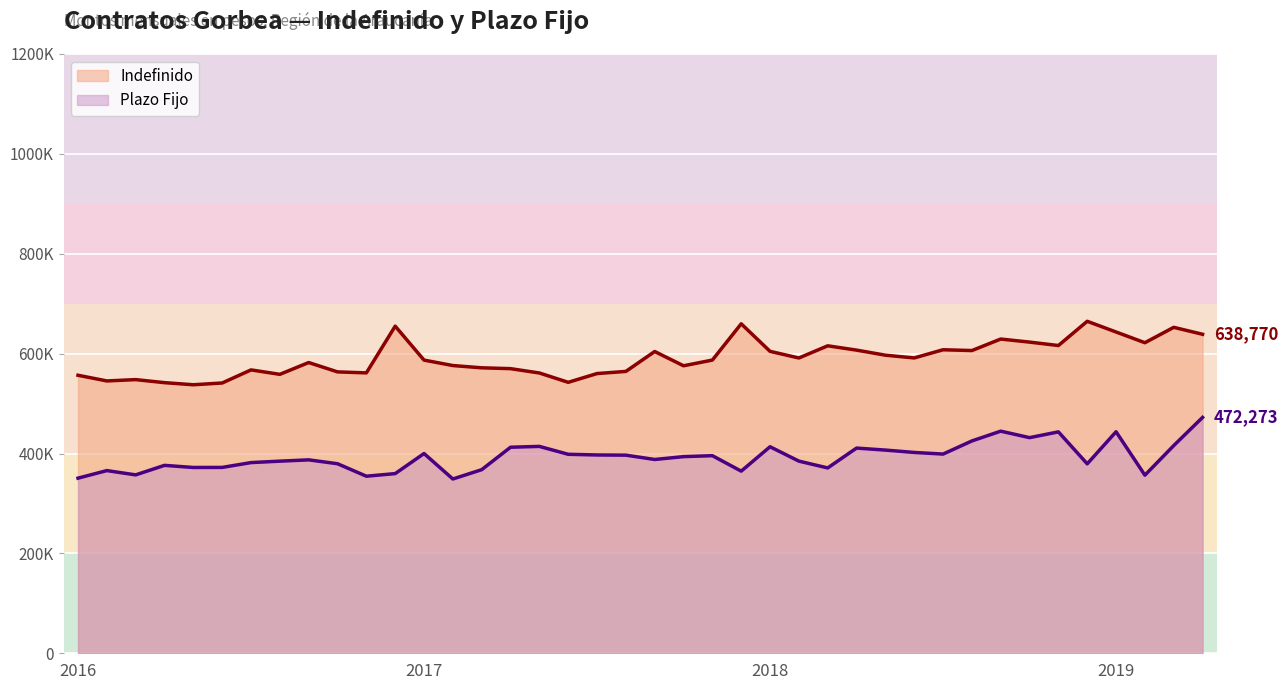

What is the value of the Plazo Fijo point at the 32nd from the left?

425179